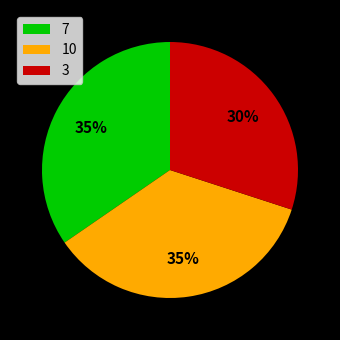

To the nearest percent, what percentage of the pie is 10?

35%